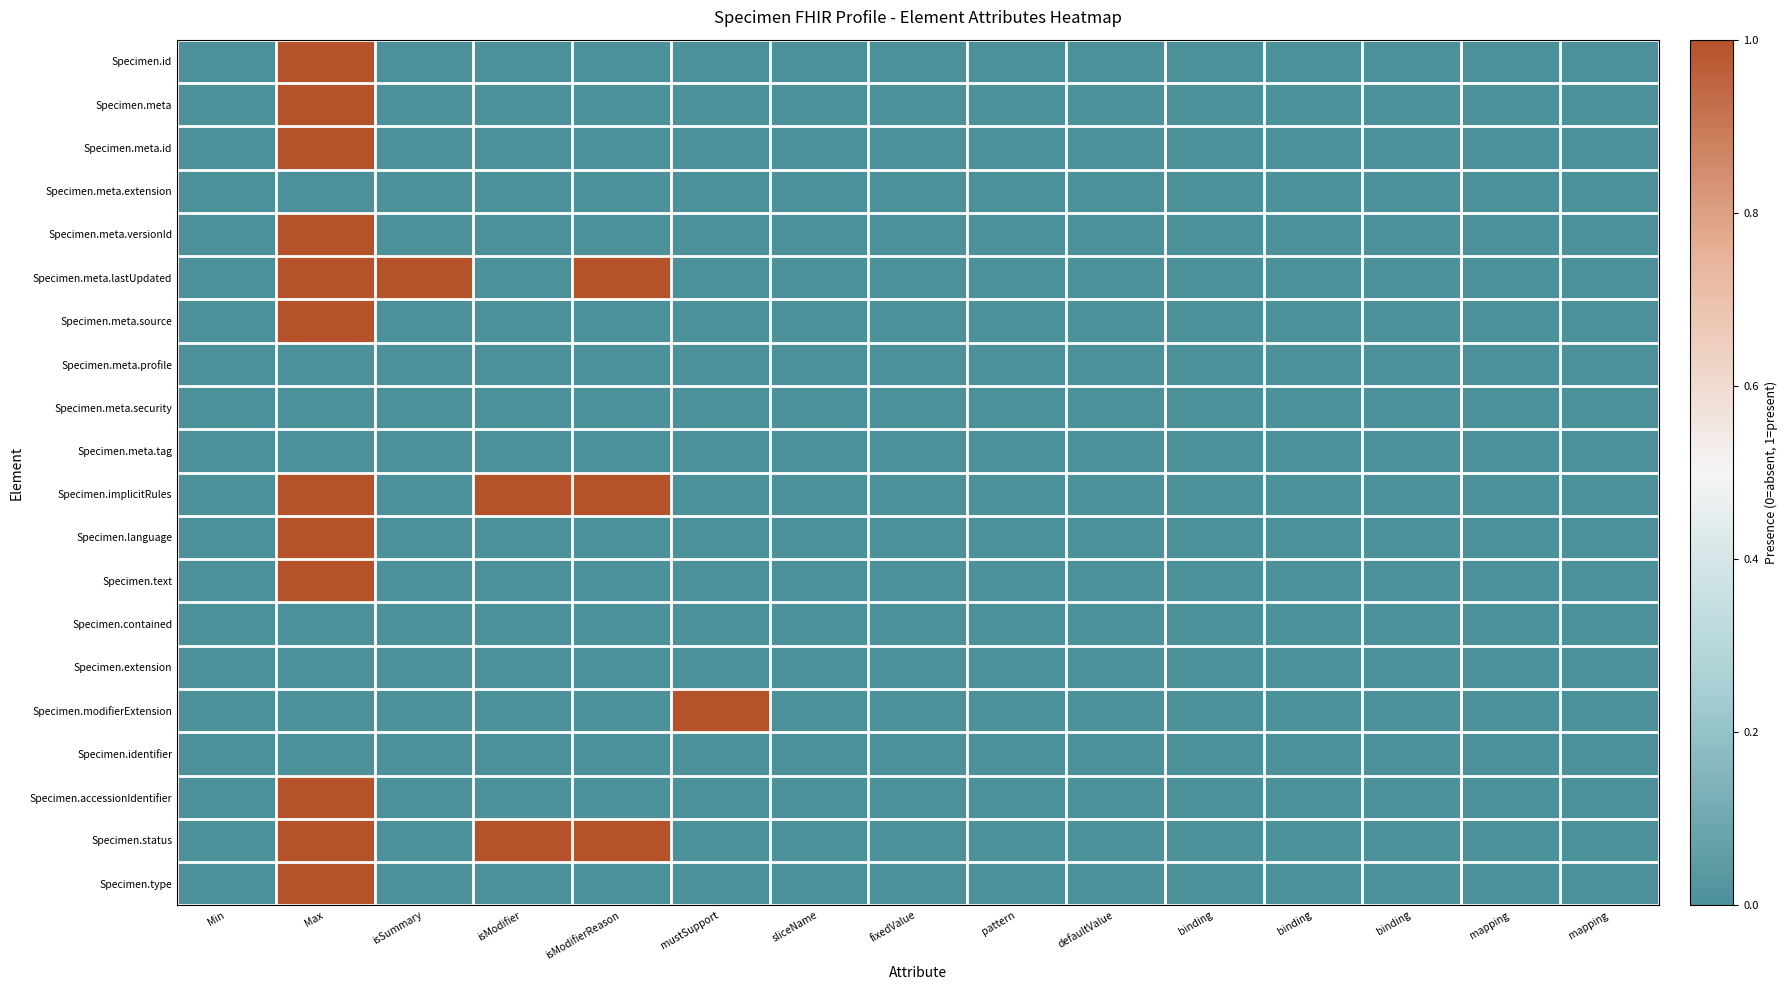

At how many categories does at least one series exceed 0?

5